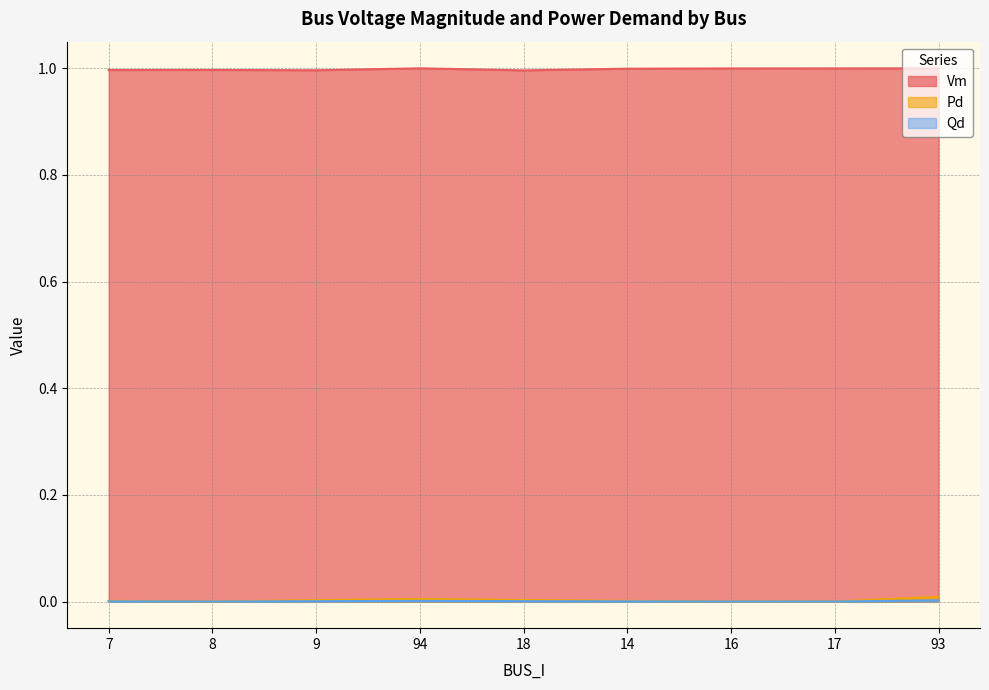

At which category is the sum across all series the highest?

93